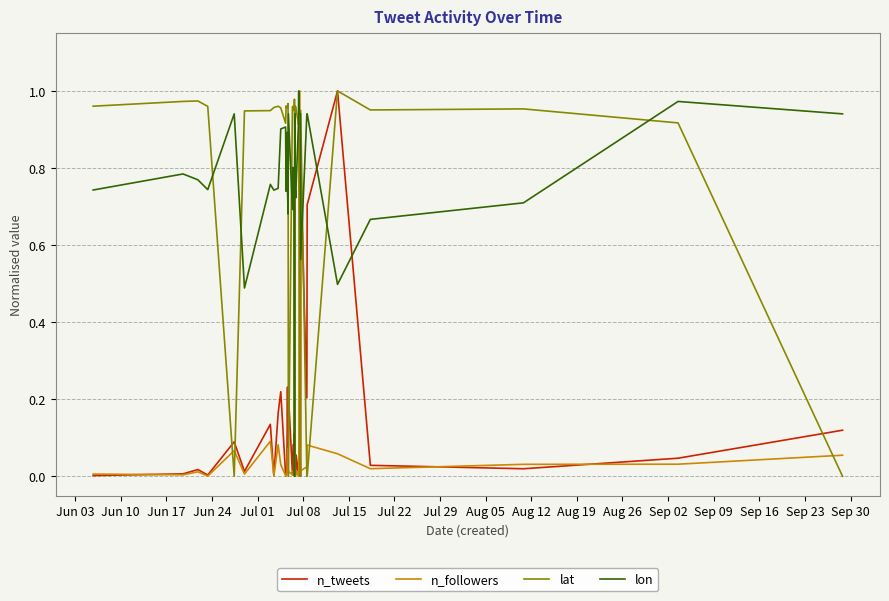

True or false: lon and n_tweets cross at least once.

True